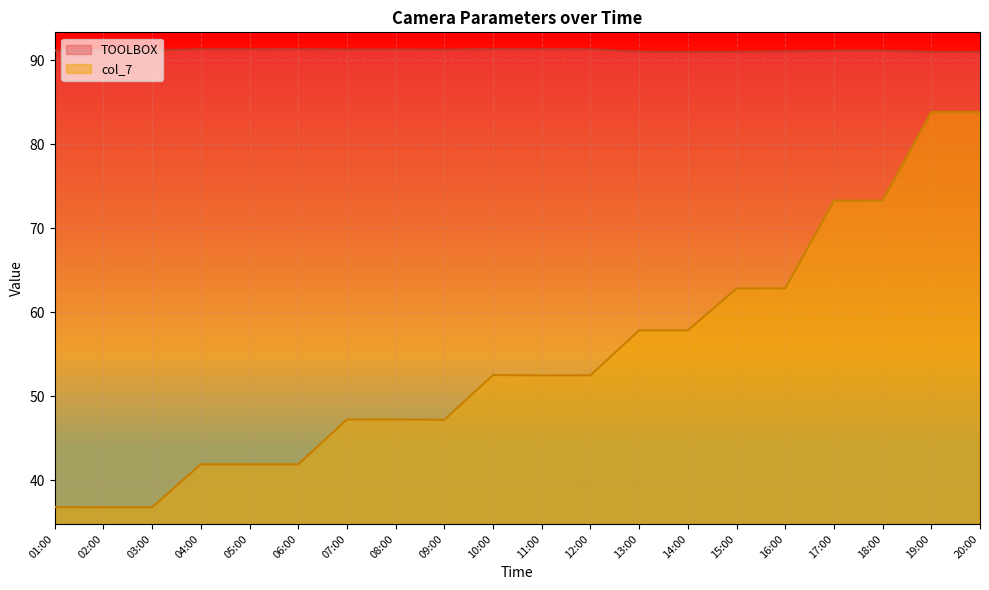

What are all the series names shown in the legend?

TOOLBOX, col_7